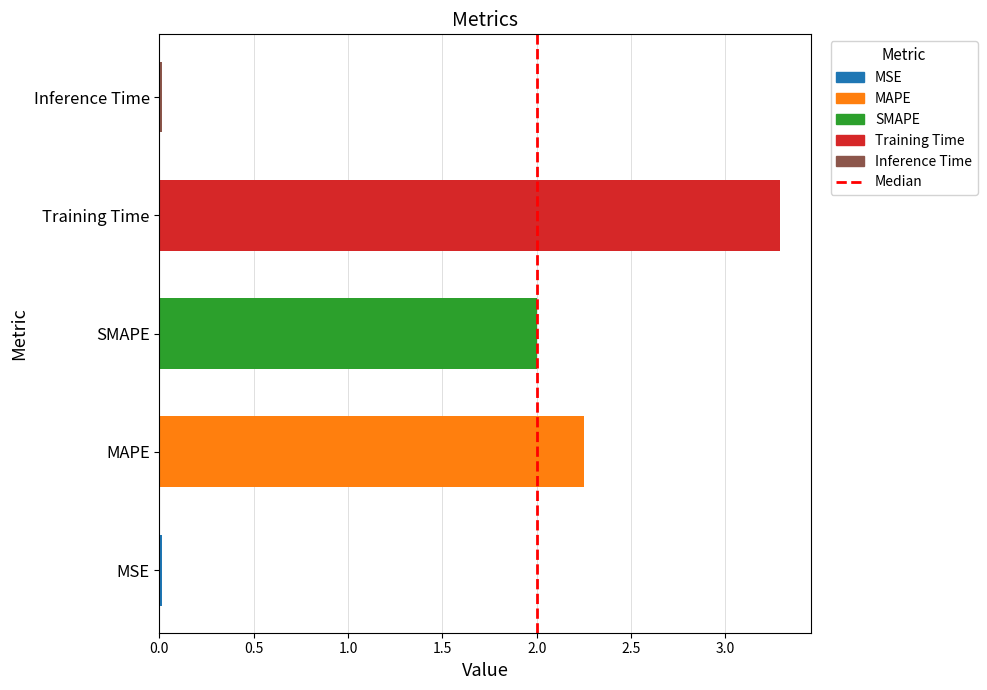

How many values are between 0 and 1?

2